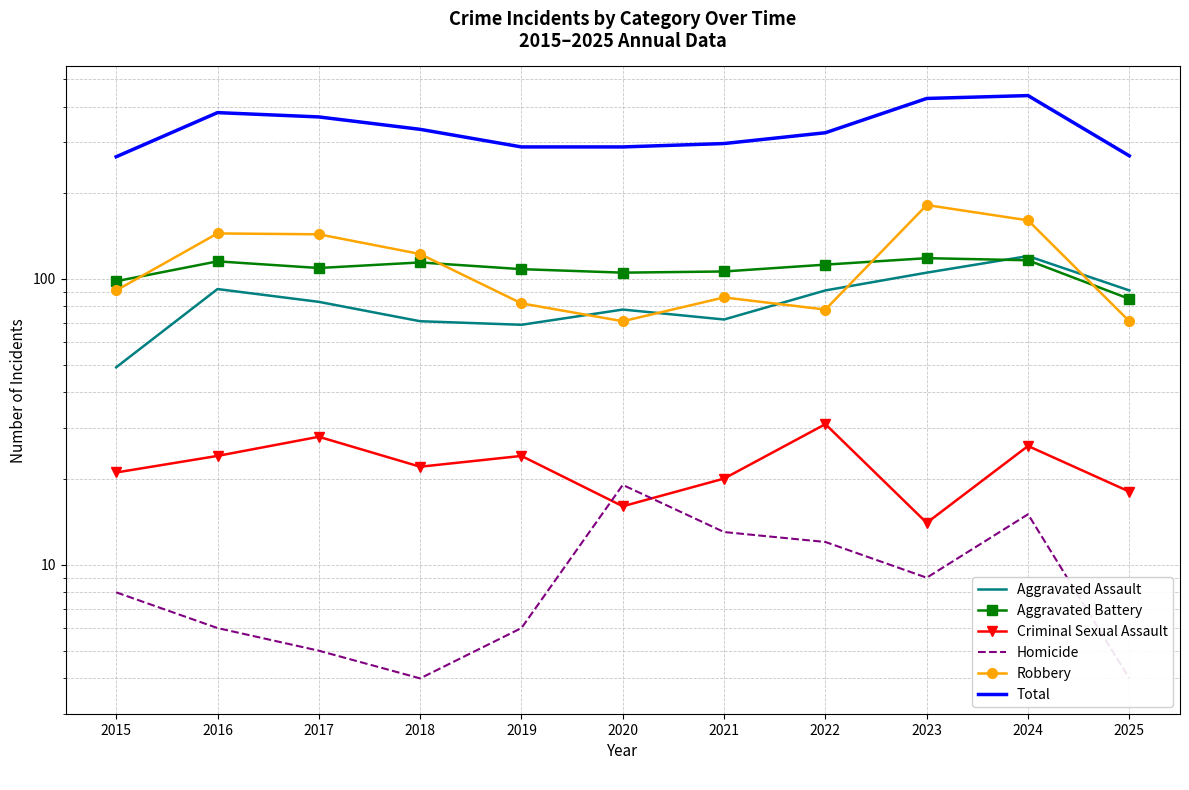

At which label does Homicide first exceed 8?

2020